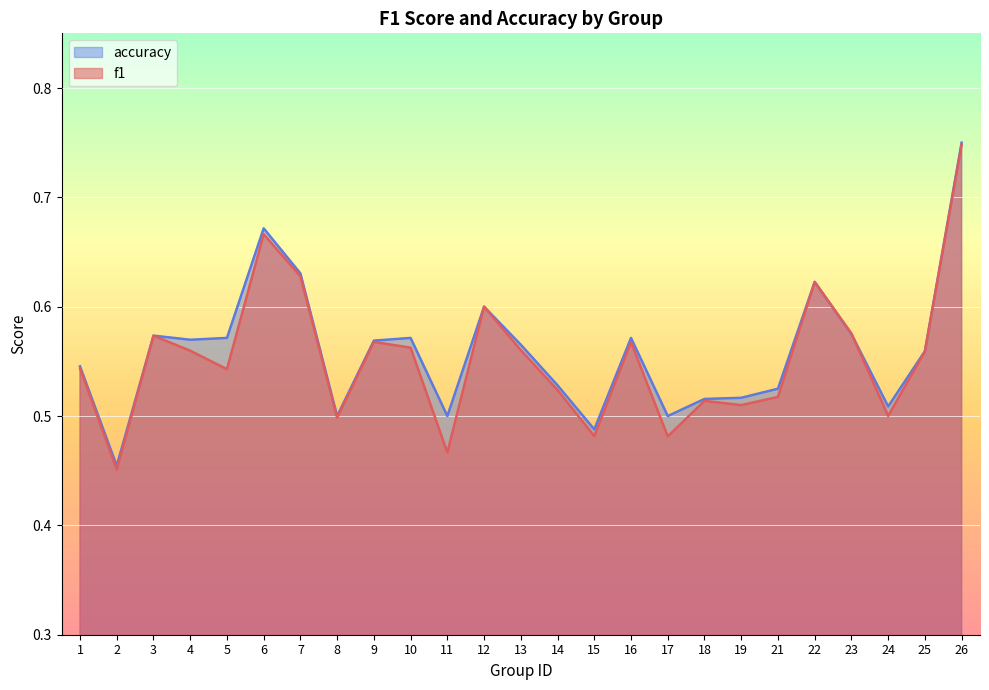

Reading left to right, extract all data points from this chart.

f1: 0.5	0.5	0.6	0.6	0.5	0.7	0.6	0.5	0.6	0.6	0.5	0.6	0.6	0.5	0.5	0.6	0.5	0.5	0.5	0.5	0.6	0.6	0.5	0.6	0.7
accuracy: 0.5	0.5	0.6	0.6	0.6	0.7	0.6	0.5	0.6	0.6	0.5	0.6	0.6	0.5	0.5	0.6	0.5	0.5	0.5	0.5	0.6	0.6	0.5	0.6	0.8